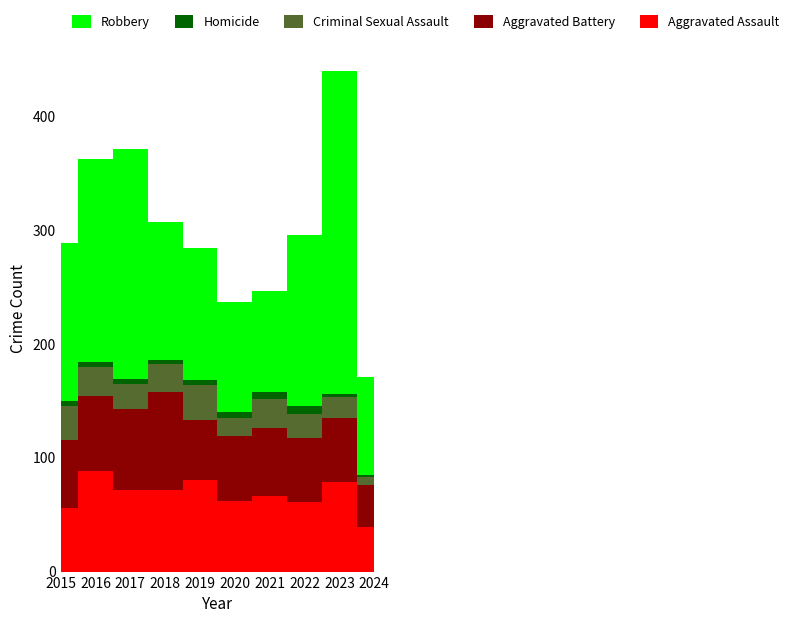

Reading left to right, list all the values displayed in this chart.

Aggravated Assault: 2015=56	2016=88	2017=72	2018=72	2019=80	2020=62	2021=66	2022=61	2023=79	2024=39
Aggravated Battery: 2015=60	2016=66	2017=71	2018=86	2019=53	2020=57	2021=60	2022=56	2023=56	2024=37
Criminal Sexual Assault: 2015=29	2016=26	2017=22	2018=24	2019=31	2020=16	2021=26	2022=21	2023=18	2024=7
Homicide: 2015=5	2016=4	2017=4	2018=4	2019=4	2020=5	2021=6	2022=7	2023=3	2024=2
Robbery: 2015=139	2016=178	2017=202	2018=121	2019=116	2020=97	2021=88	2022=151	2023=284	2024=86